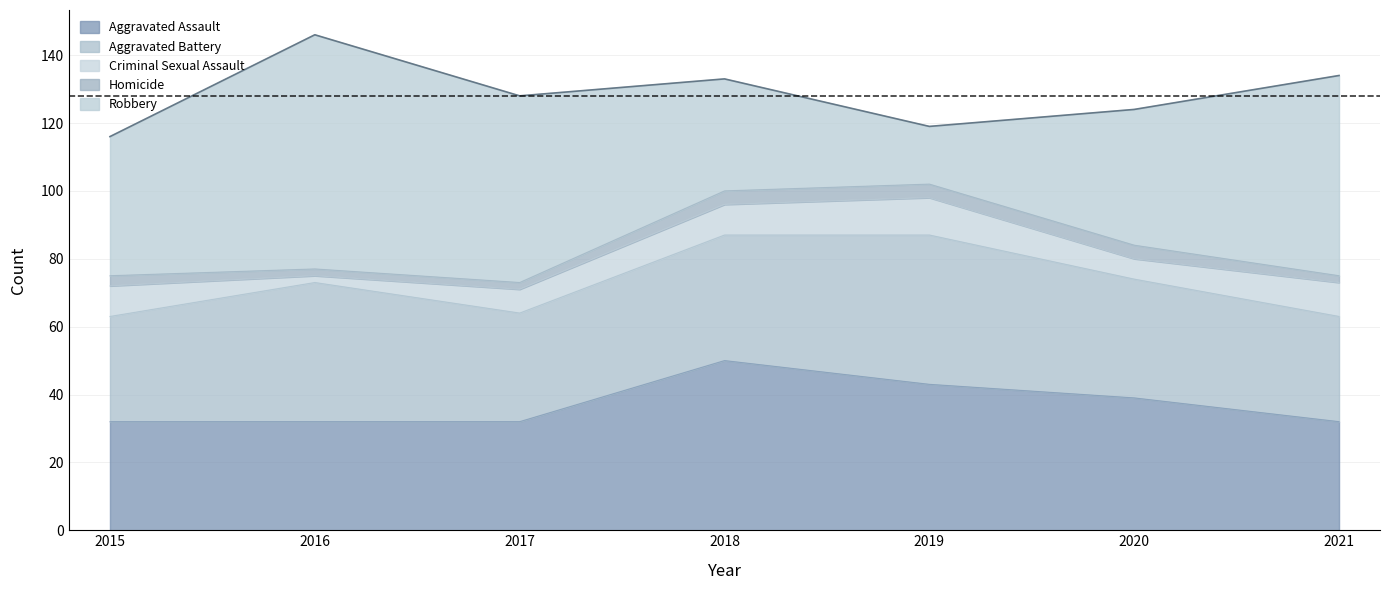

What is the sum of the Aggravated Assault values at 2015 and 2017?

64